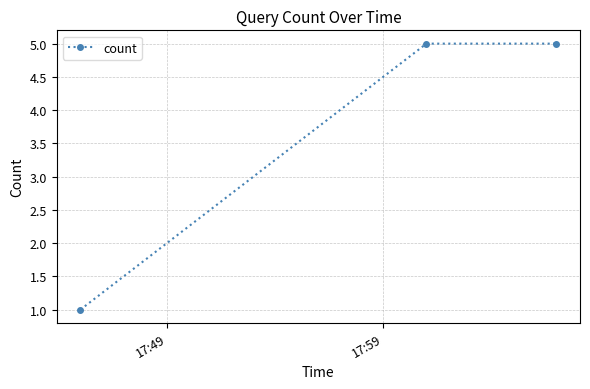

What is the value of the 2nd point from the left?

5